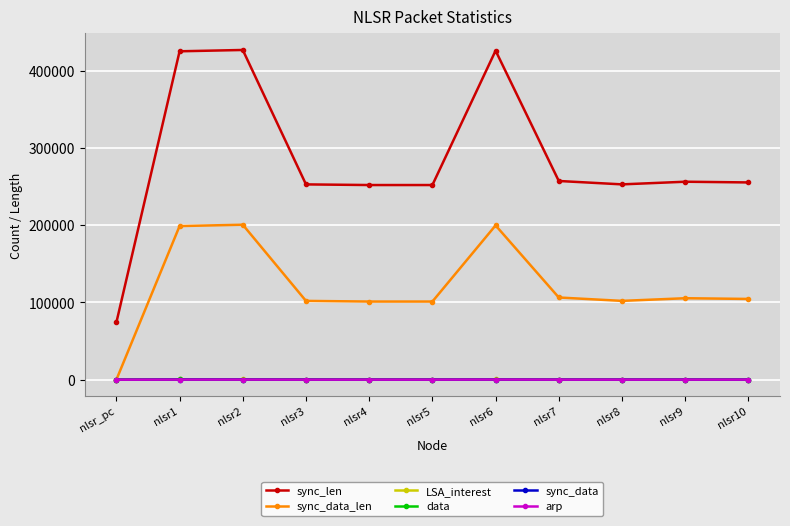

What is the value of the arp point at the 8th from the left?

126